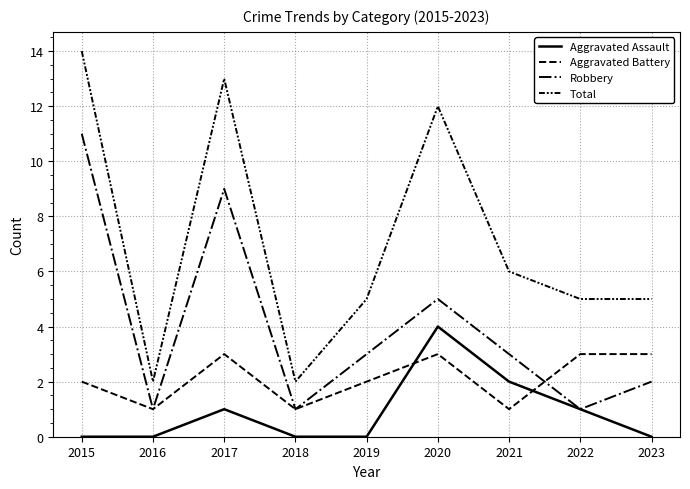

Between 2018 and 2019, which series saw the biggest shift?

Total